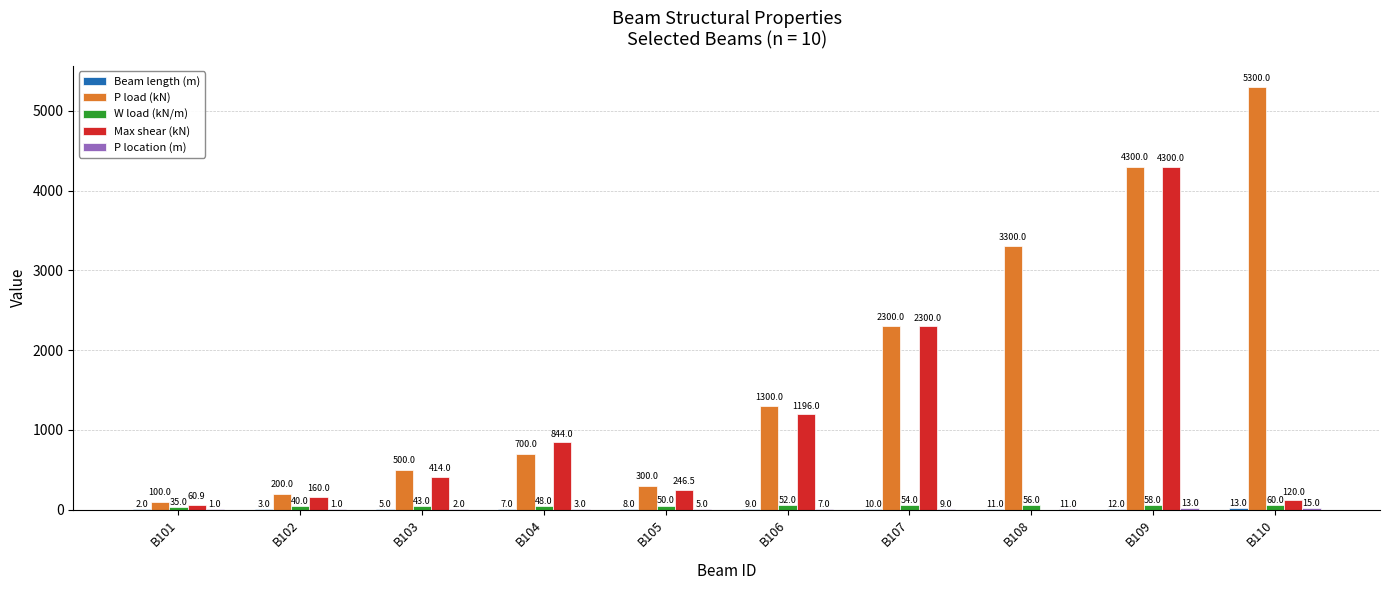

Which series has the largest range (max minus min)?

P load (kN)